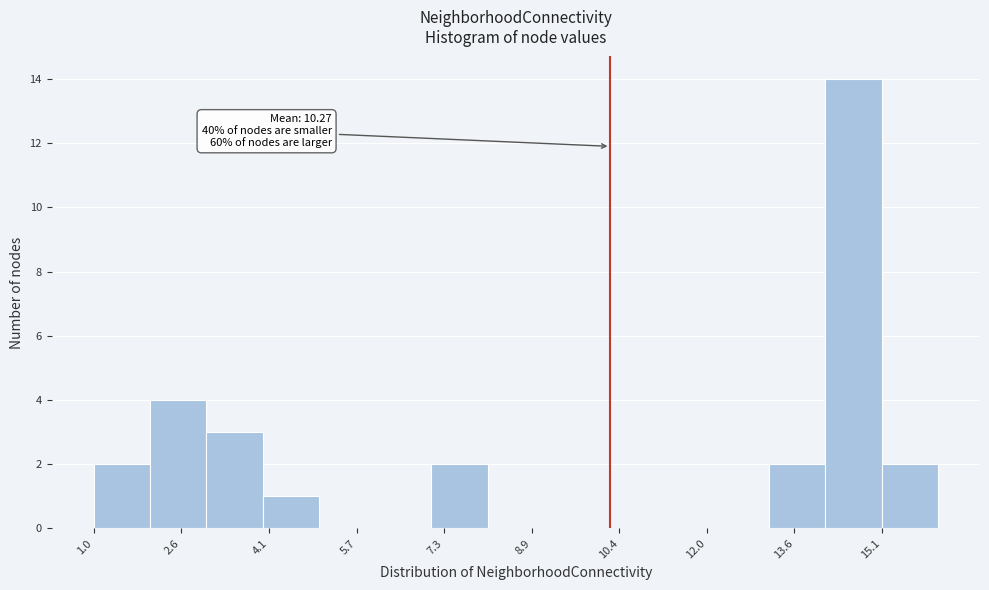

Over which range of the x-axis is the bar tallest?

14.2 to 15.2